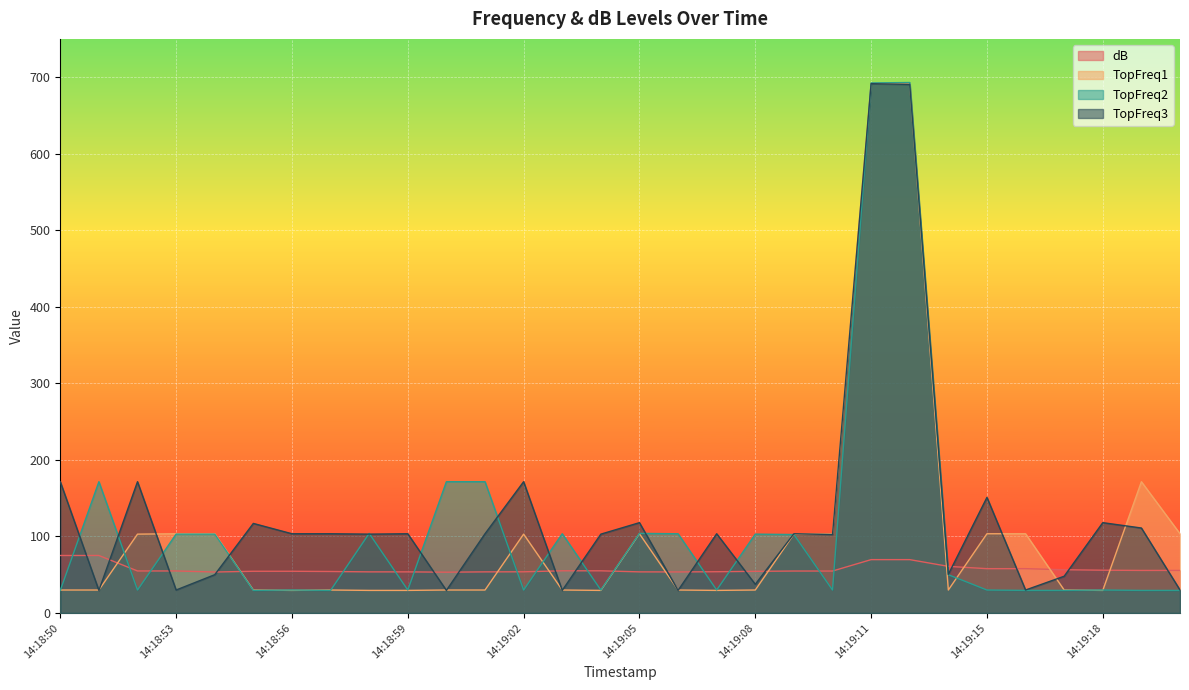

Is it true that dB equals 95.3 at 14:19:04?

False